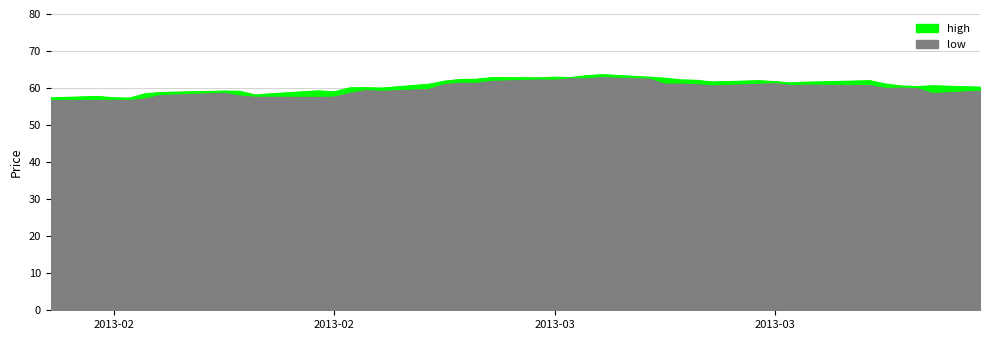

Does the chart have visible grid lines?

Yes